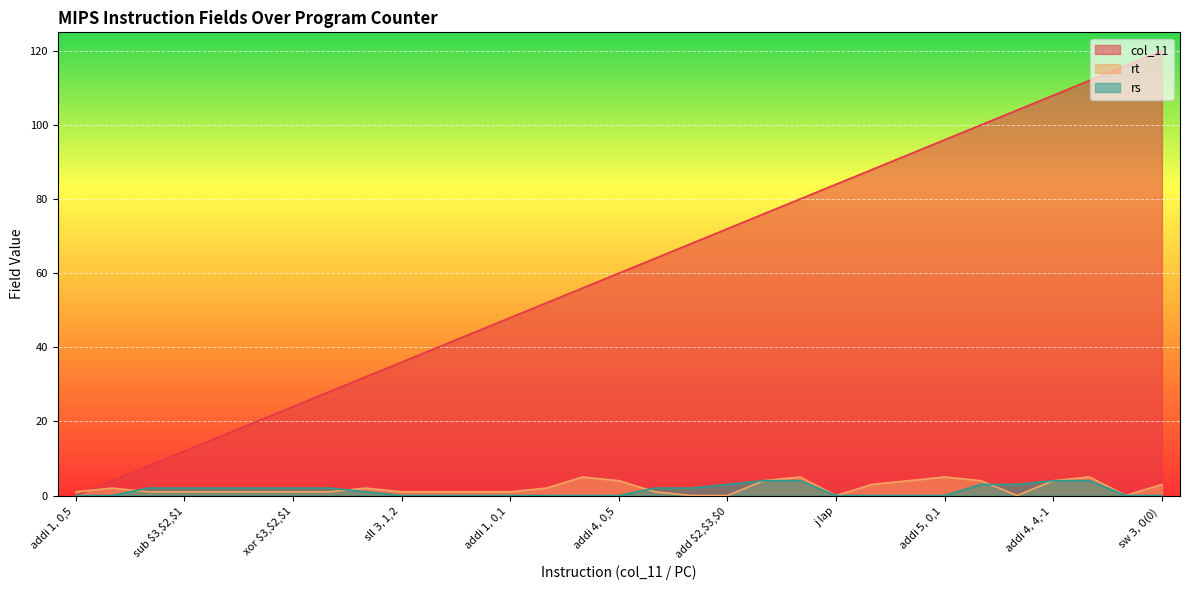

Reading left to right, list all the values displayed in this chart.

col_11: 0	4	8	12	16	20	24	28	32	36	40	44	48	52	56	60	64	68	72	76	80	84	88	92	96	100	104	108	112	116	120
rt: 1	2	1	1	1	1	1	1	2	1	1	1	1	2	5	4	1	0	0	4	5	0	3	4	5	4	0	4	5	0	3
rs: 0	0	2	2	2	2	2	2	1	0	0	0	0	0	0	0	2	2	3	4	4	0	0	0	0	3	3	4	4	0	0